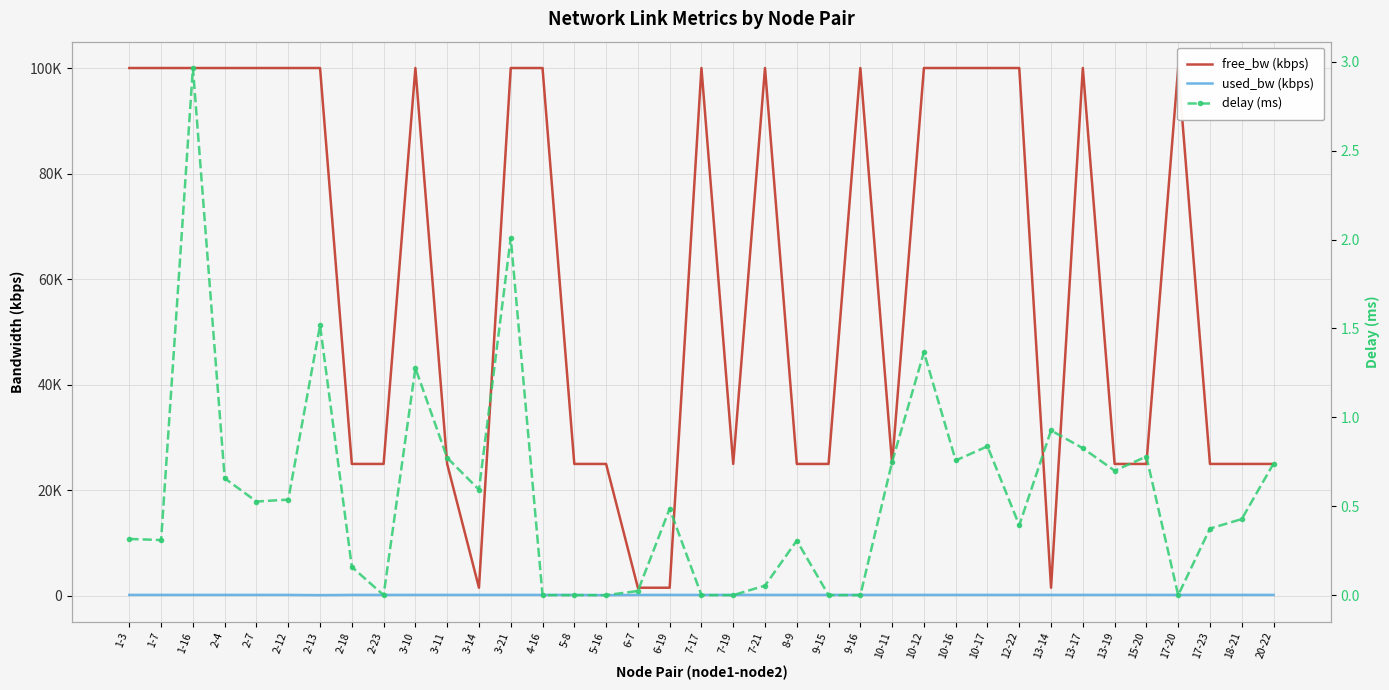

What is the lowest value of the used_bw (kbps) series?

144.0